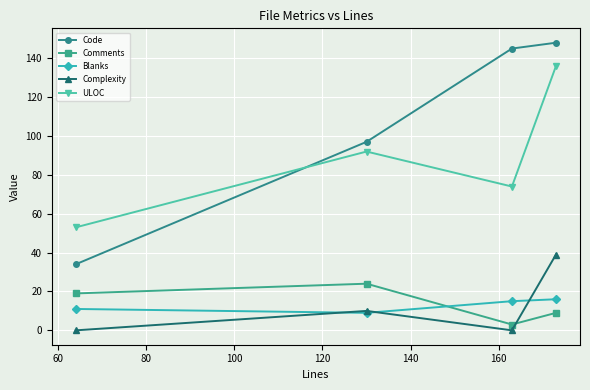

True or false: Blanks and Code intersect in this chart.

False